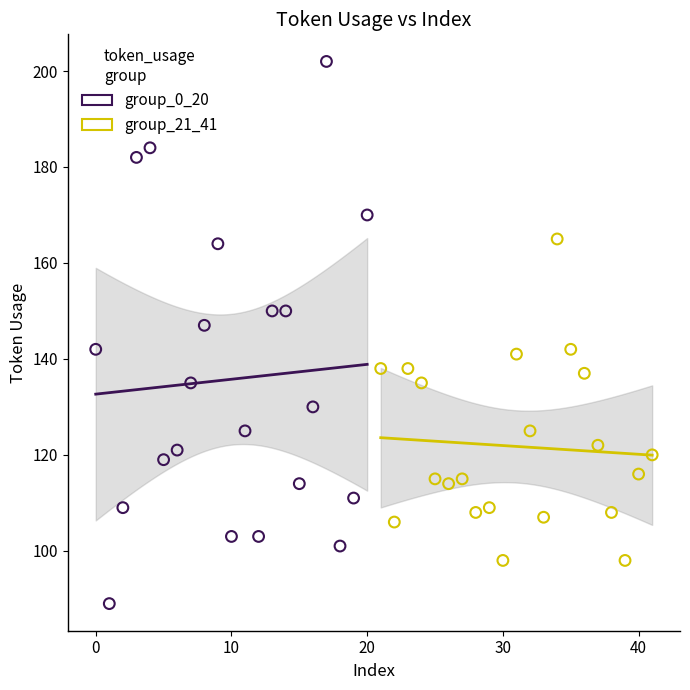

Which series contains the highest Y value?

group_0_20